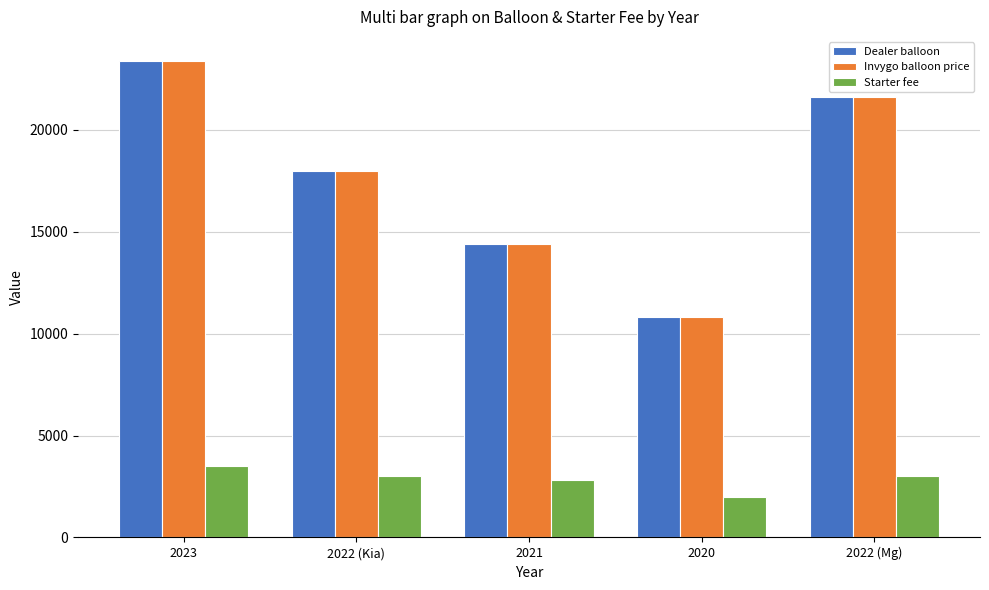

How many bars are there in total?

15